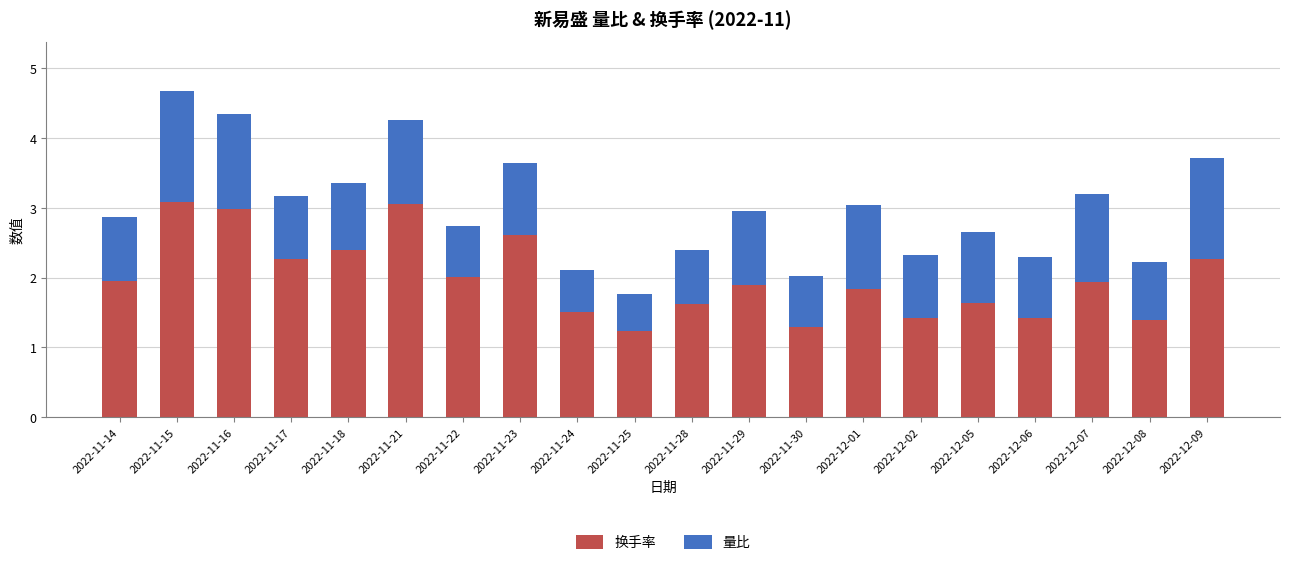

At which category is the sum across all series the highest?

2022-11-15